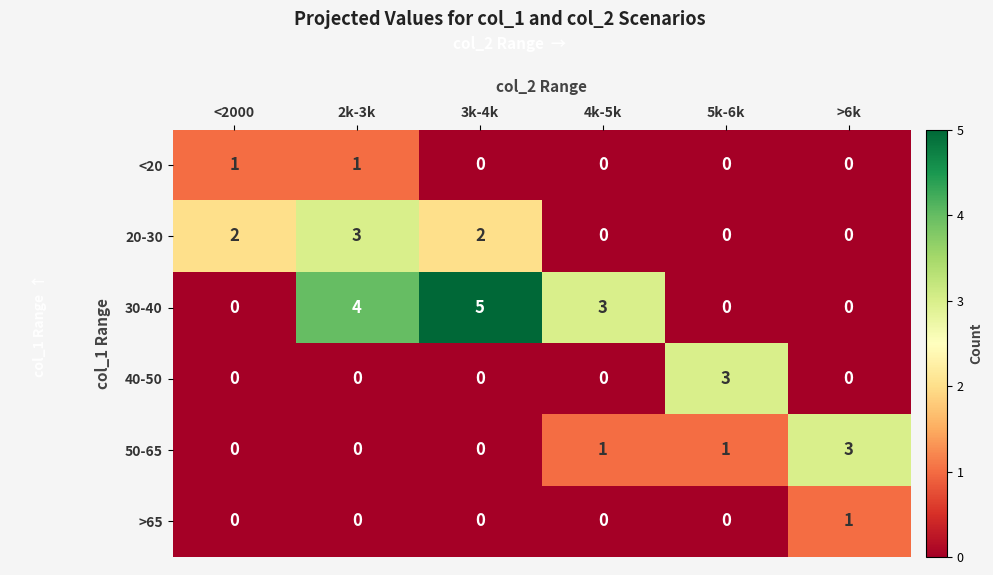

What is the total value across all series at 3k-4k?

7